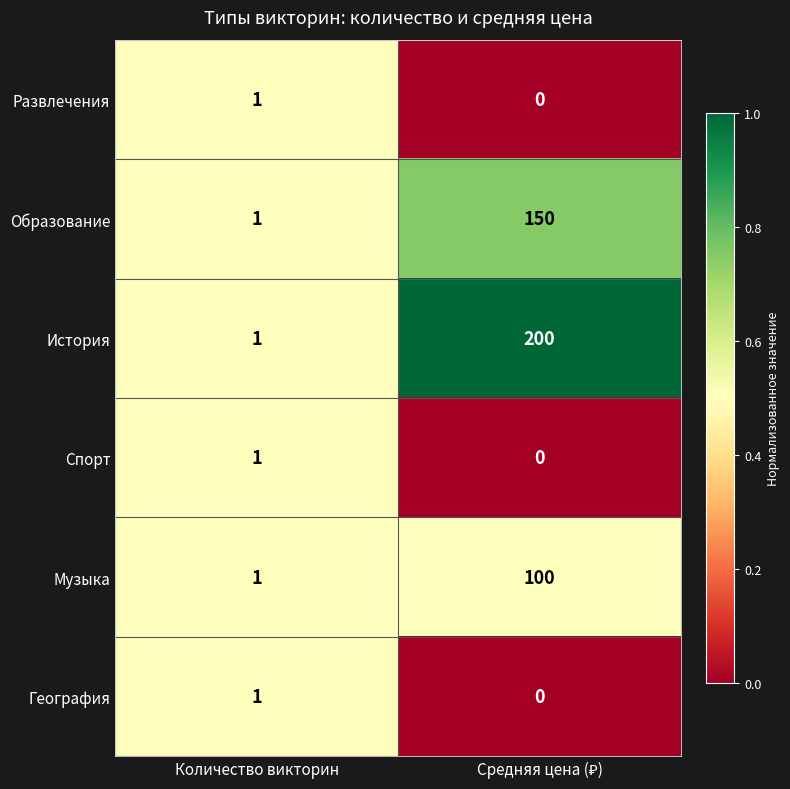

Which series has the largest total across all categories?

История